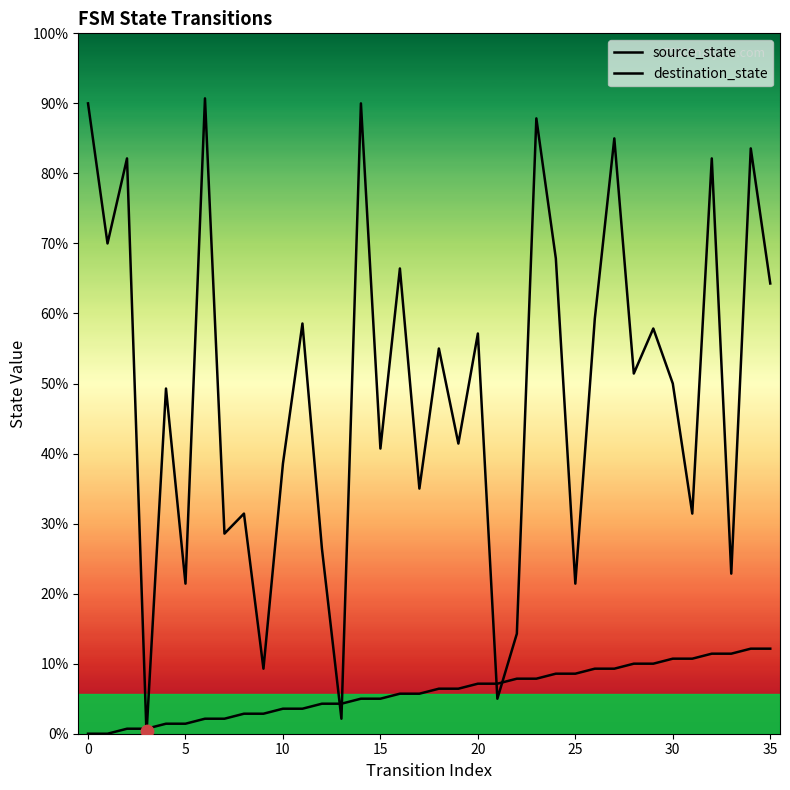

Which series has the largest Y range (max minus min)?

destination_state